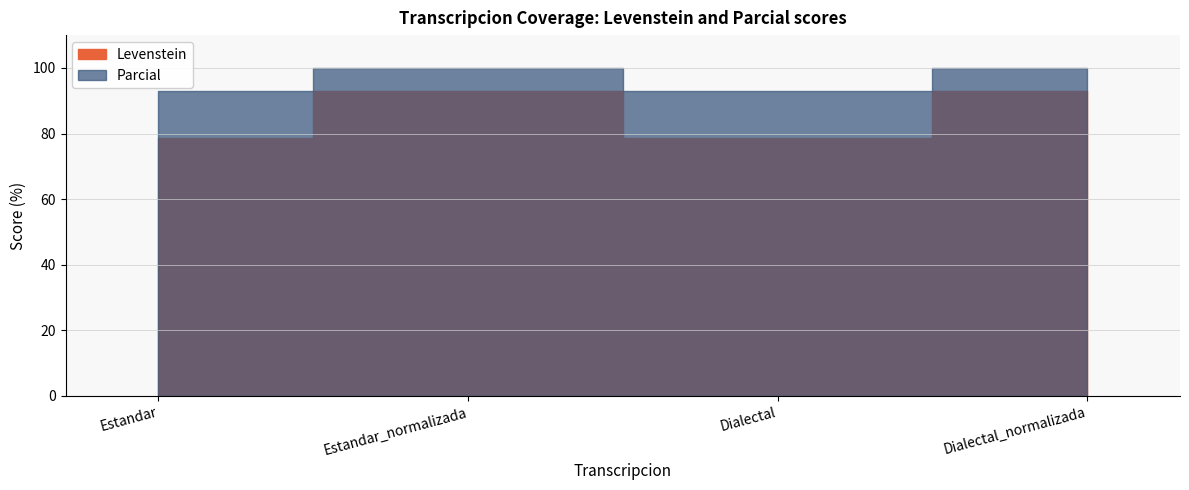

How many values in the Levenstein series exceed 93?

2